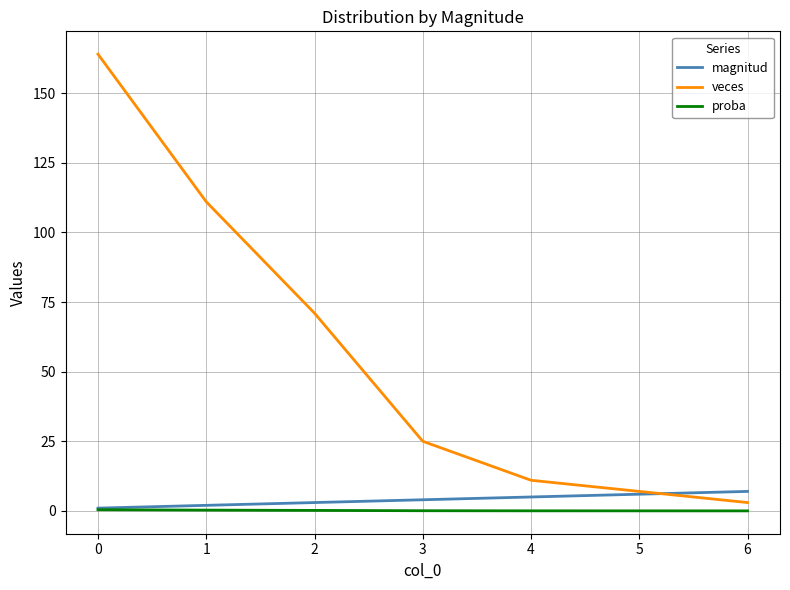

What is the maximum value shown in the chart?

164.0